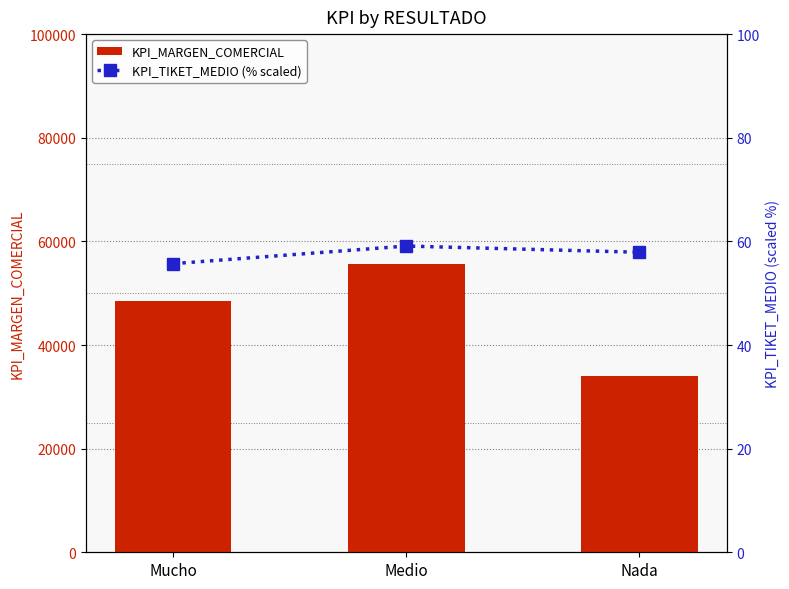

Where does the KPI_TIKET_MEDIO (% scaled) series first go above 57?

Medio